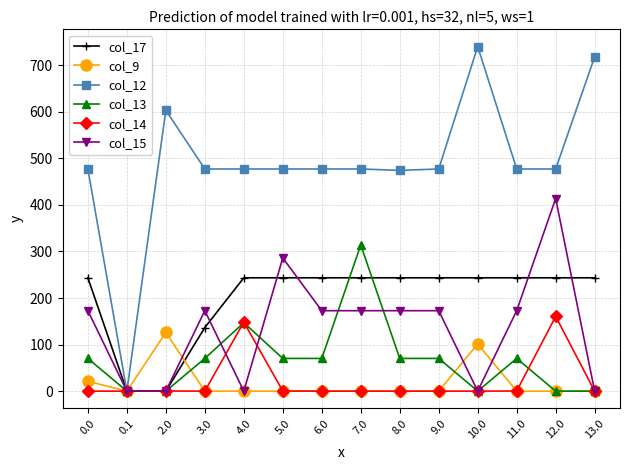

Is it true that col_13 equals 0.0 at 10.0?

True